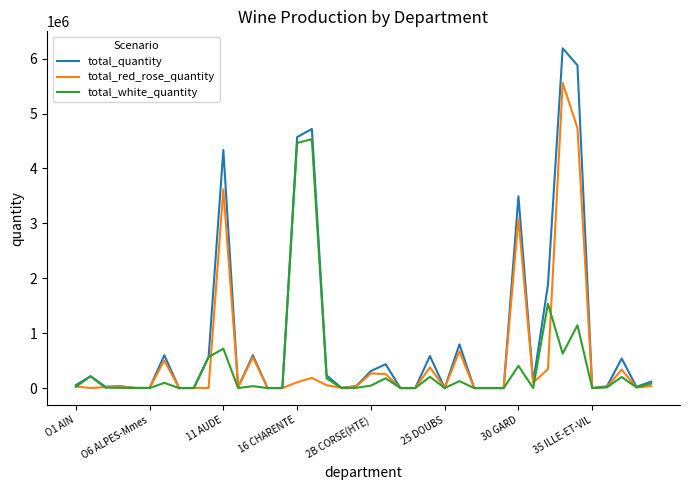

At how many categories does at least one series exceed 5537550?

2